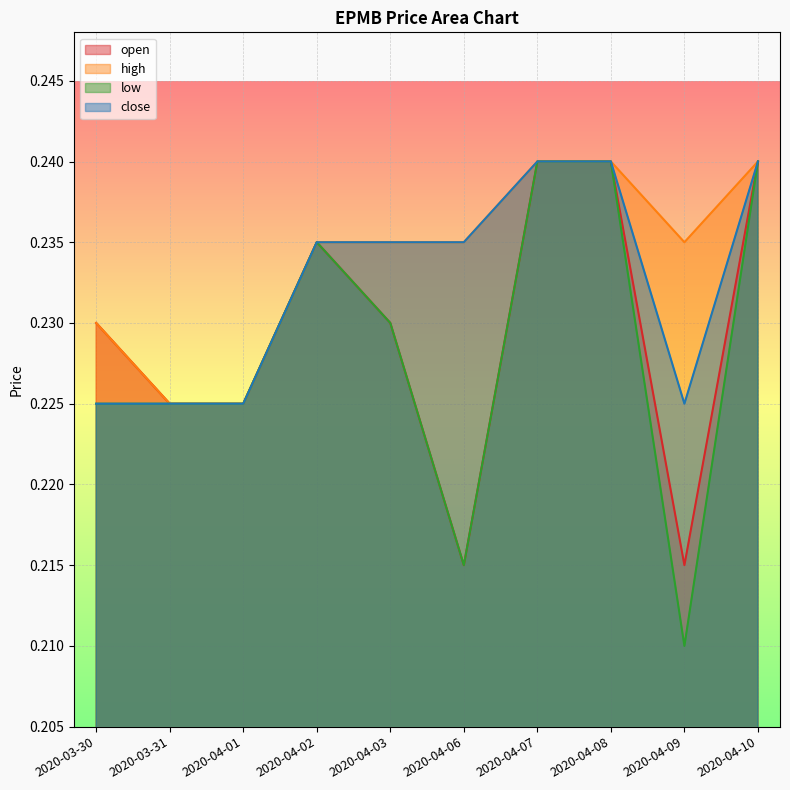

The close series shows 0.4 at 2020-04-09. True or false?

False